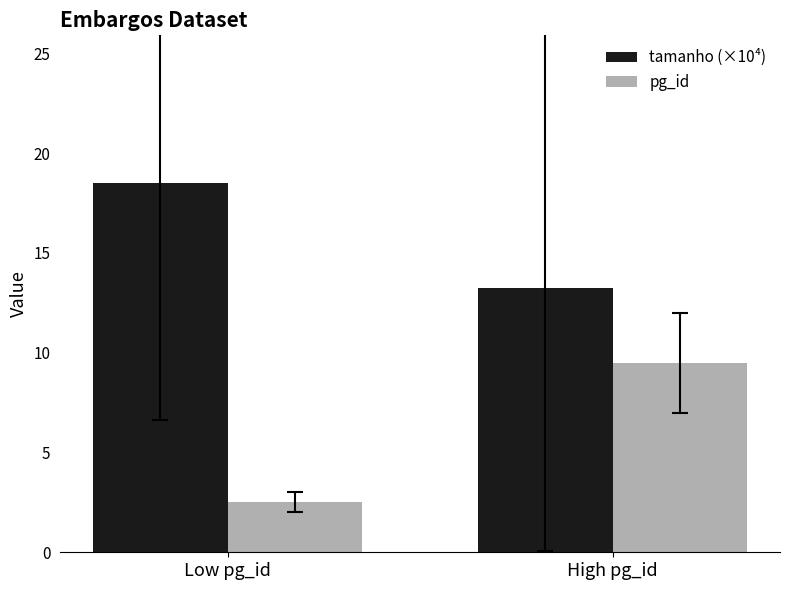

At High pg_id, list the series in order from smallest to largest.

pg_id, tamanho (×10⁴)